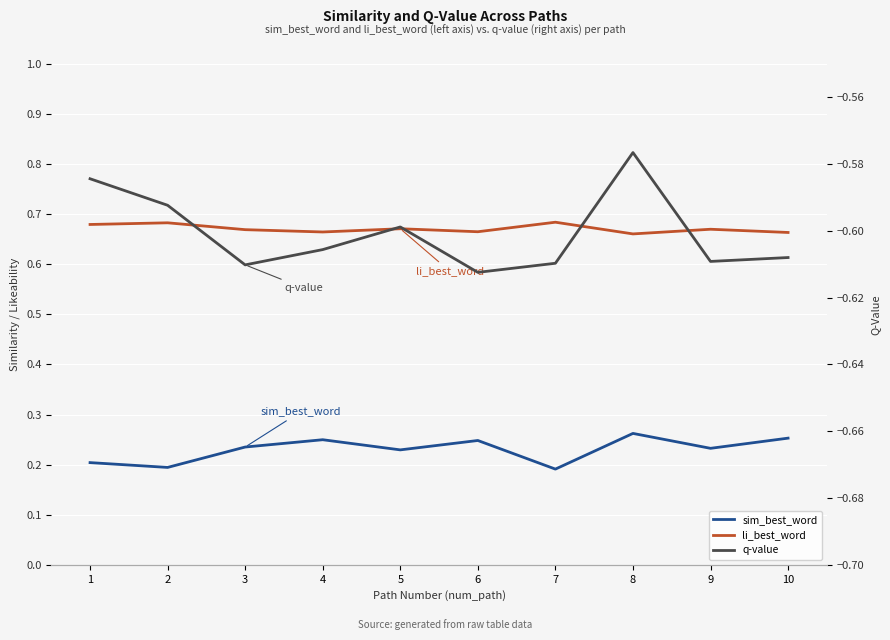

What is the value of the li_best_word point at the 5th from the left?

0.7